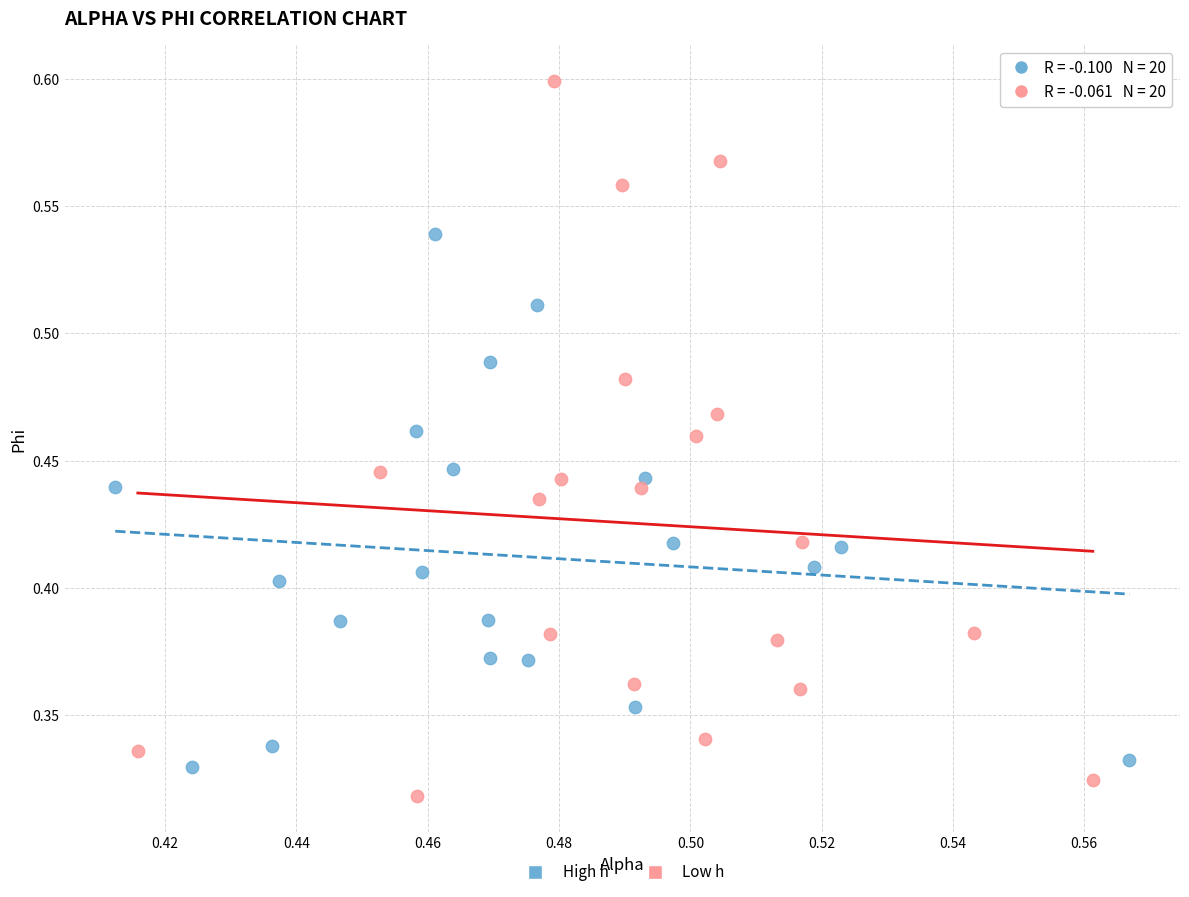

Which series has the widest spread of Y values?

Low h